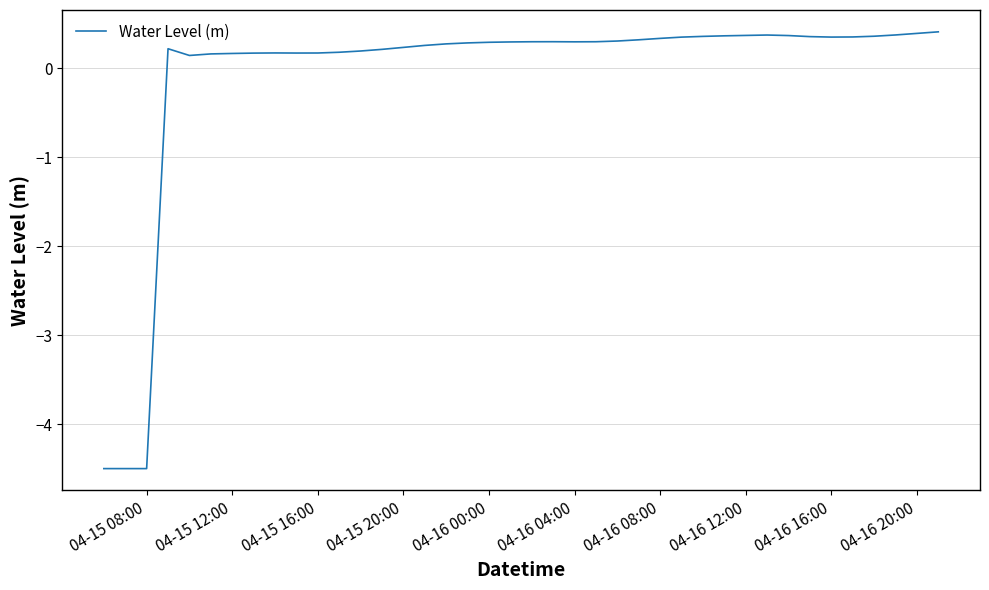

What is the smallest value displayed?

-4.5